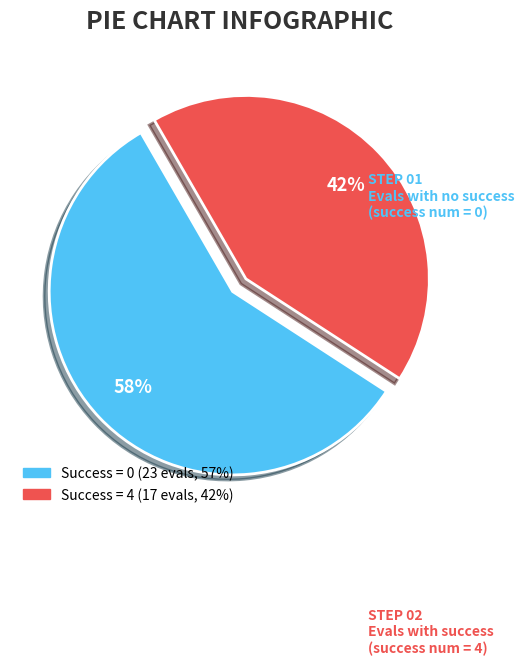

How many segments does this pie chart have?

2